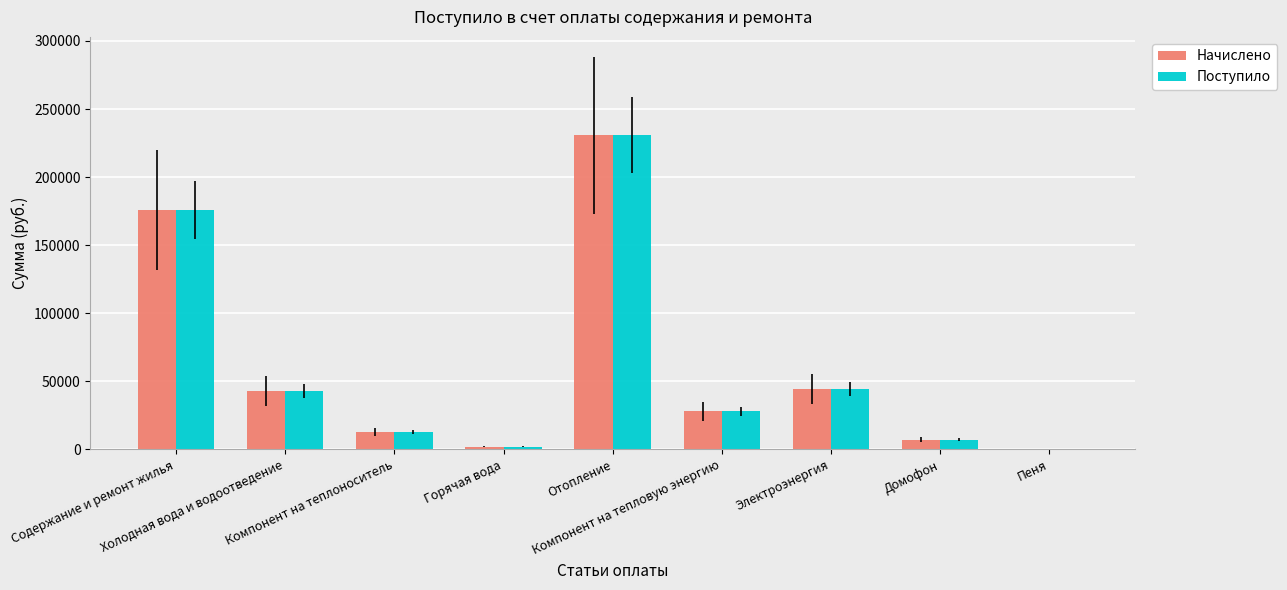

What is the sum of all Начислено values?

543952.2